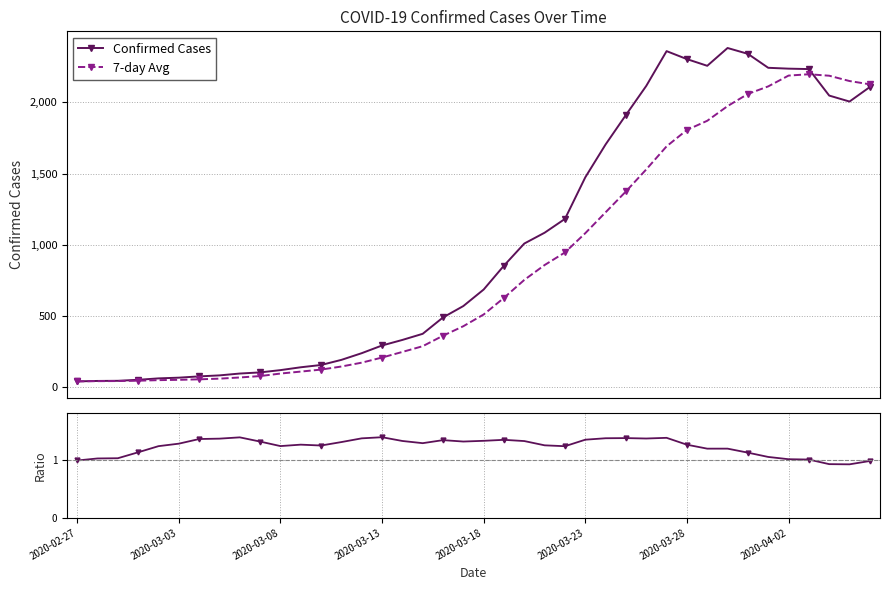

True or false: Confirmed Cases has more than 1 interior local peaks.

True